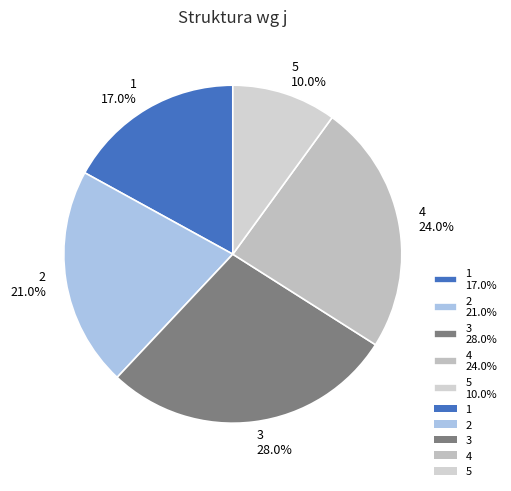

How many segments does this pie chart have?

5